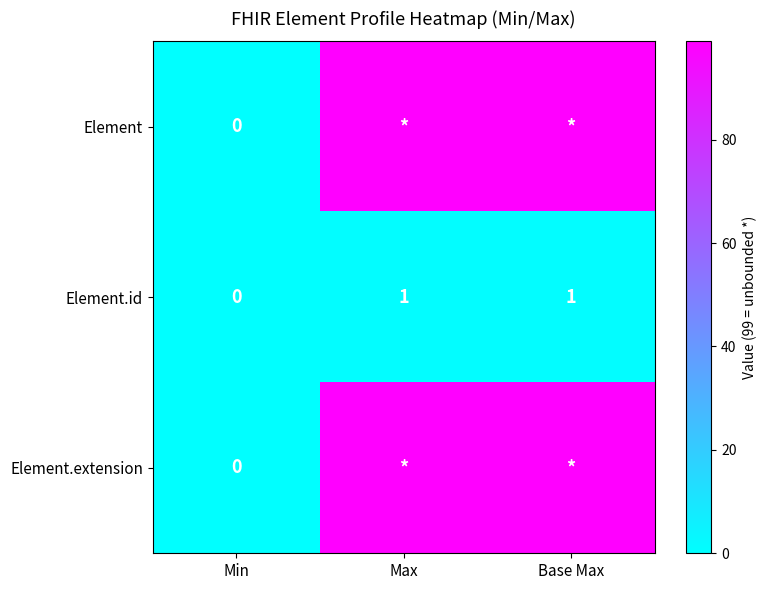

Where is Element.id nearest to the value 0?

Min